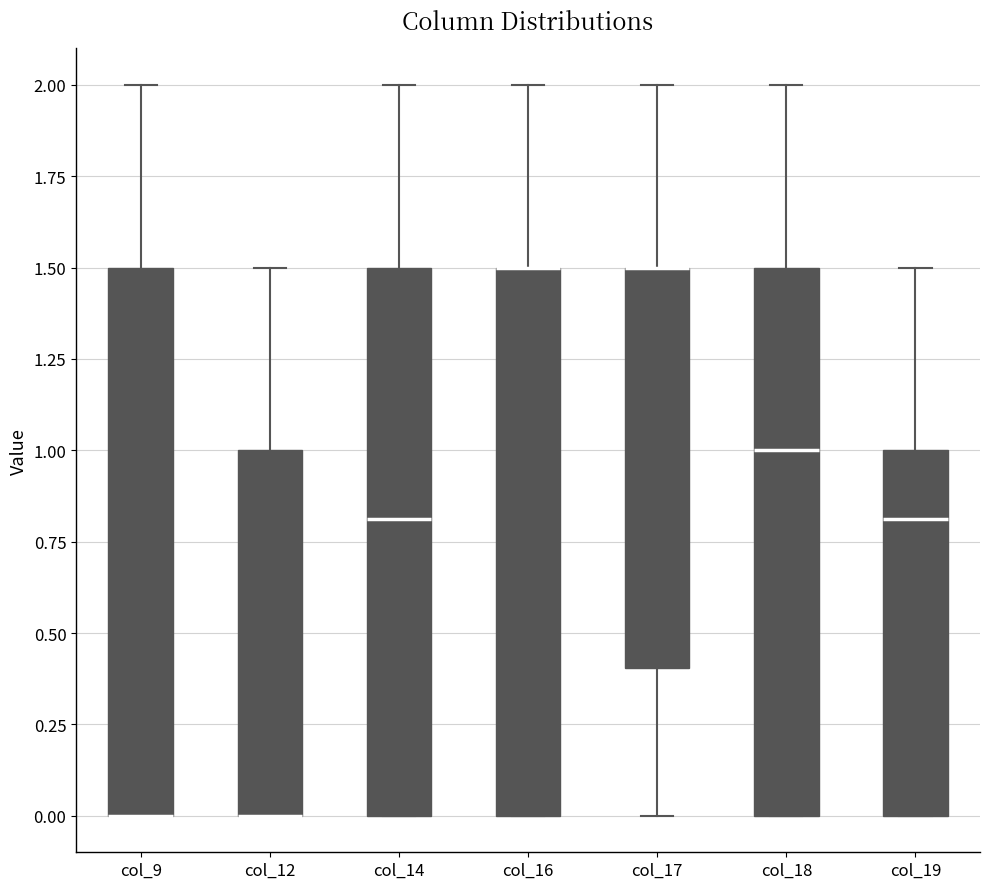

Where does the upper whisker of the box for col_16 end on the y-axis? The values are not printed on the chart, so give them approximately, as read against the axis.

2.0